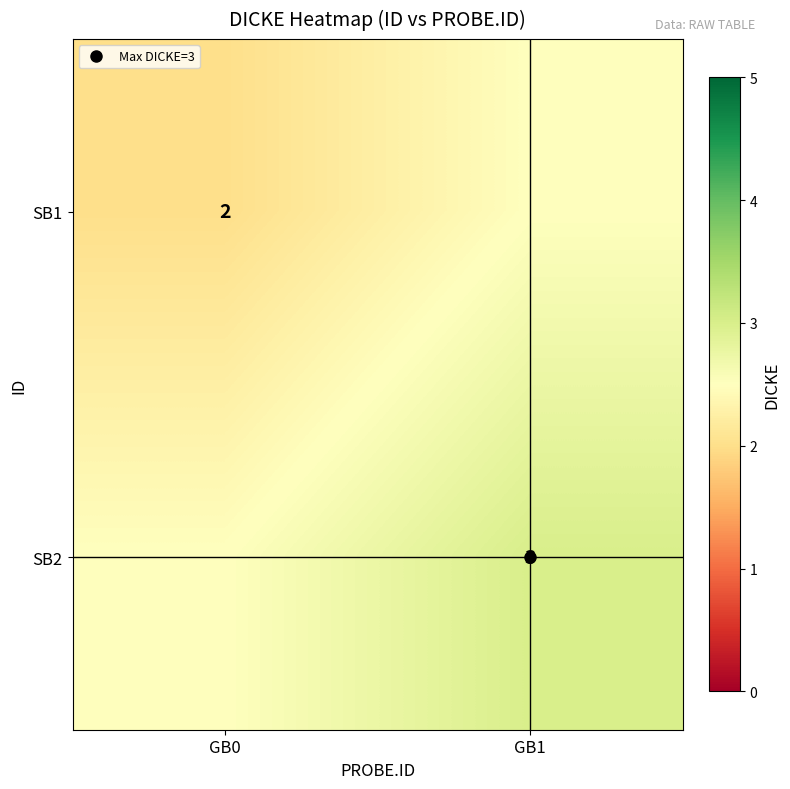

What is the average value of the SB2 series?

2.8